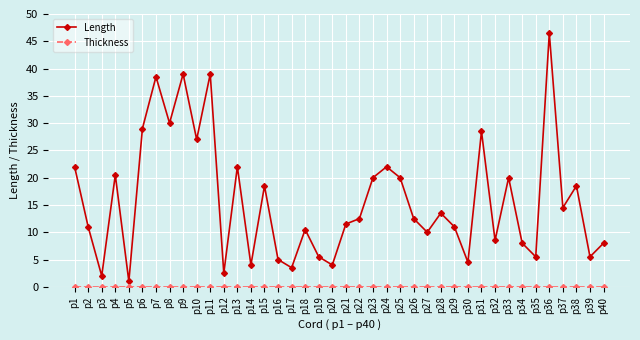

Where does the Length series first go above 12?

p1